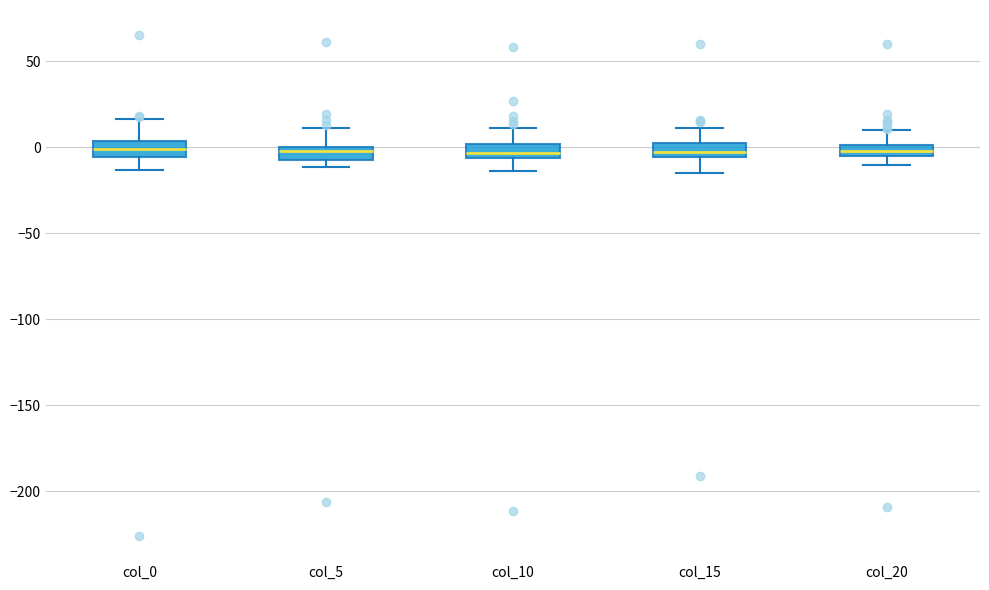

Where is the upper edge of the box for col_5 on the y-axis? The values are not printed on the chart, so give them approximately, as read against the axis.

0